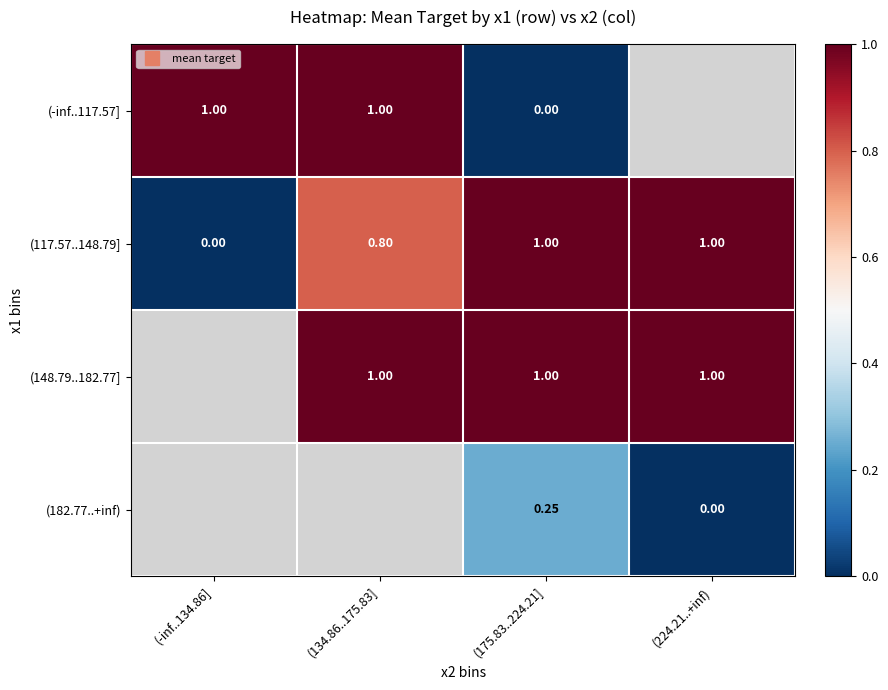

The (148.79..182.77] series shows 1.8 at (224.21..+inf). True or false?

False